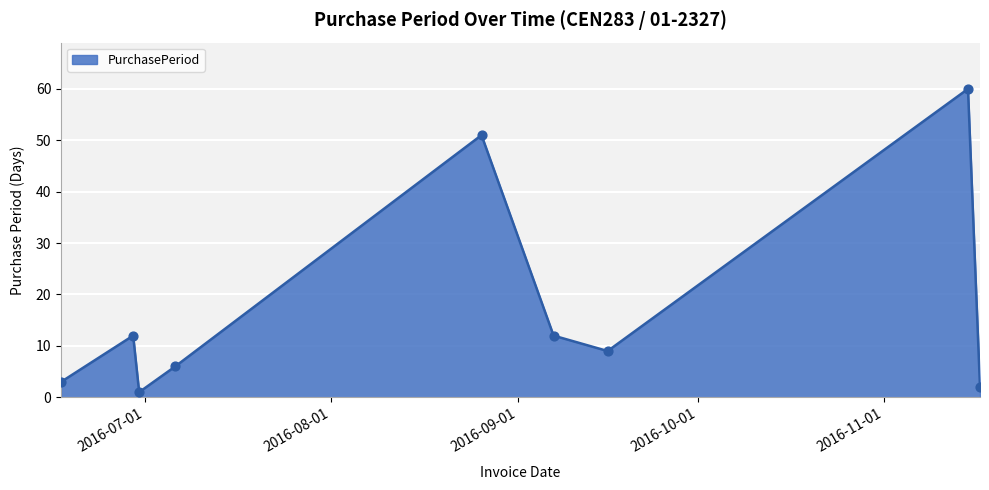

What is the difference between the maximum and minimum values?

59